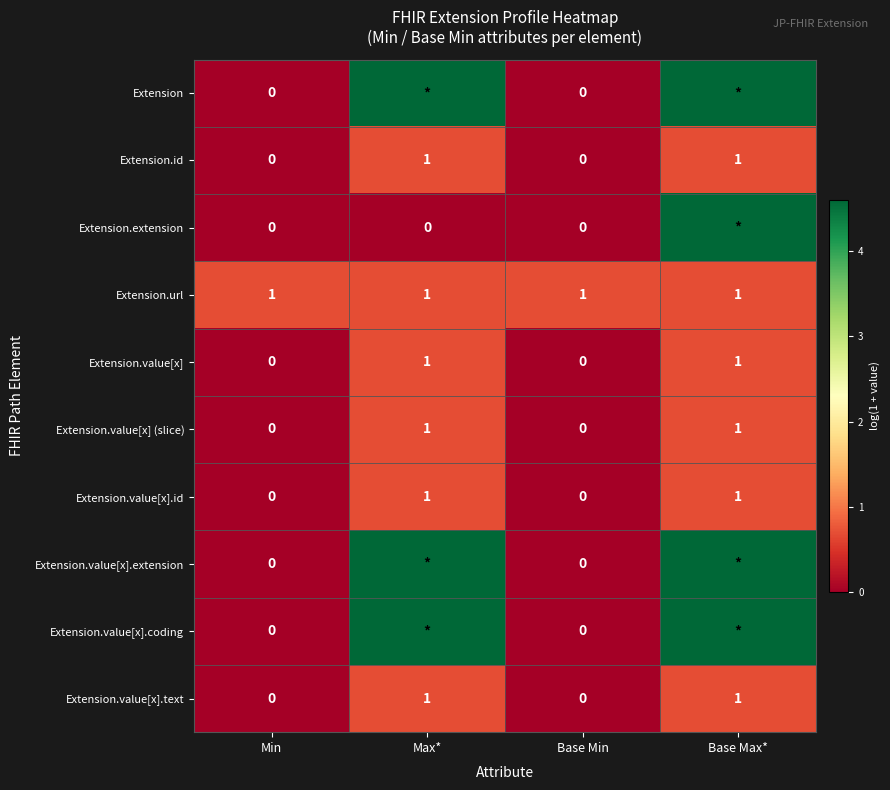

Is the value of Extension.value[x].id at Min greater than the value of Extension.url at Min?

No